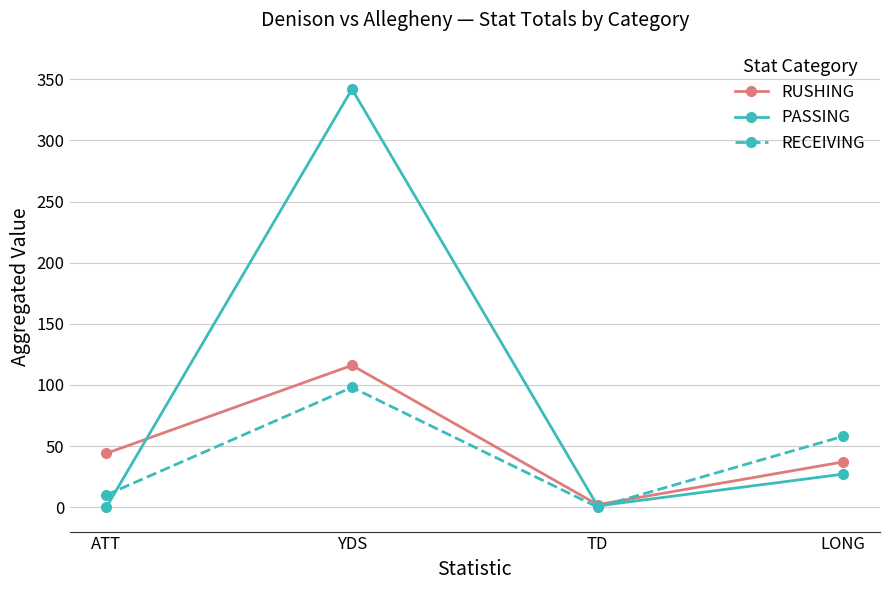

Which series has the widest spread of values?

PASSING